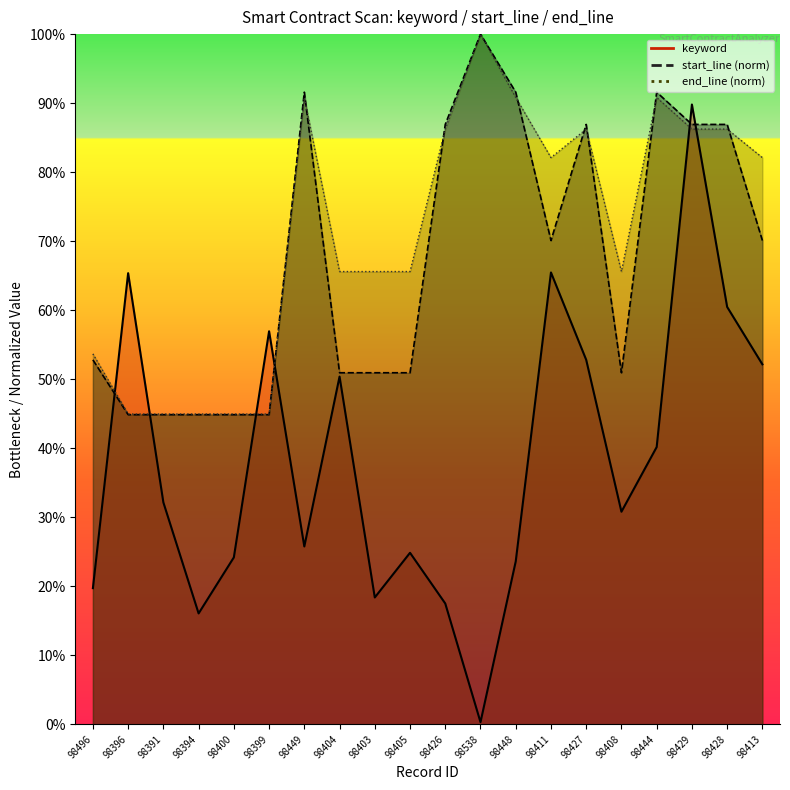

What is the difference between the end_line values at 98400 and 98411?

0.4